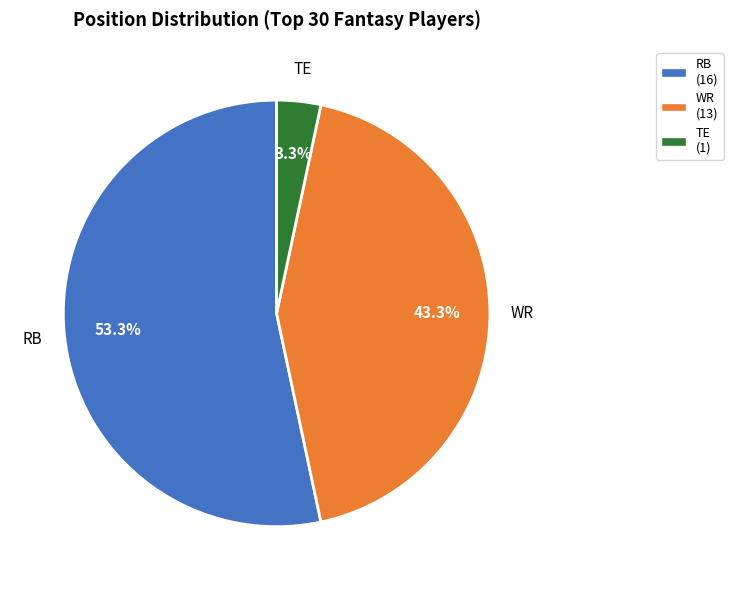

Rank the categories by value from lowest to highest.

TE, WR, RB